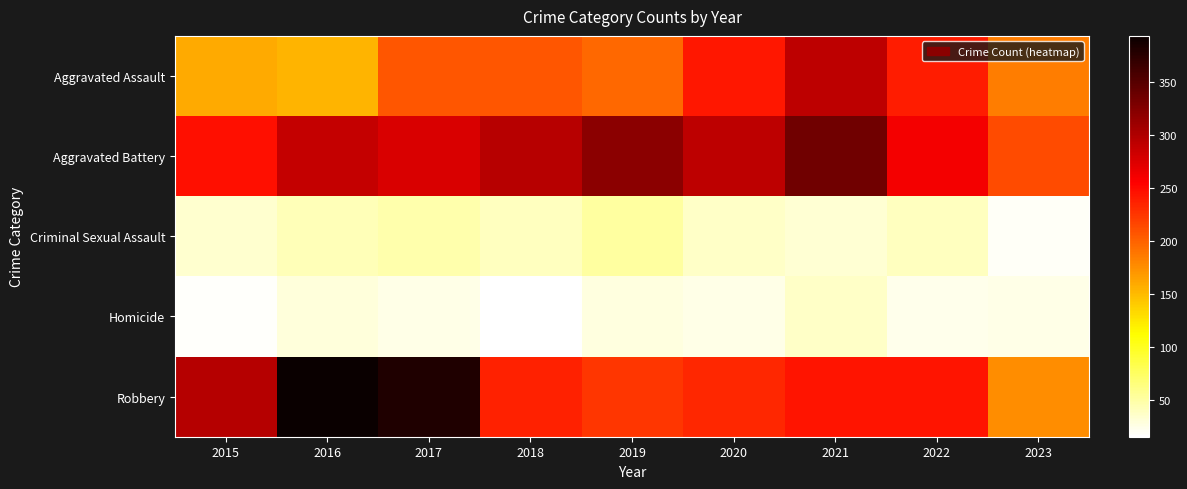

Reading right to left, list all the values displayed in this chart.

Aggravated Assault: 2023=185	2022=239	2021=292	2020=242	2019=197	2018=206	2017=207	2016=154	2015=160
Aggravated Battery: 2023=212	2022=261	2021=336	2020=293	2019=321	2018=296	2017=277	2016=288	2015=246
Criminal Sexual Assault: 2023=19	2022=40	2021=32	2020=36	2019=51	2018=40	2017=47	2016=43	2015=34
Homicide: 2023=25	2022=23	2021=37	2020=24	2019=27	2018=15	2017=24	2016=29	2015=17
Robbery: 2023=176	2022=244	2021=244	2020=233	2019=224	2018=237	2017=381	2016=394	2015=297